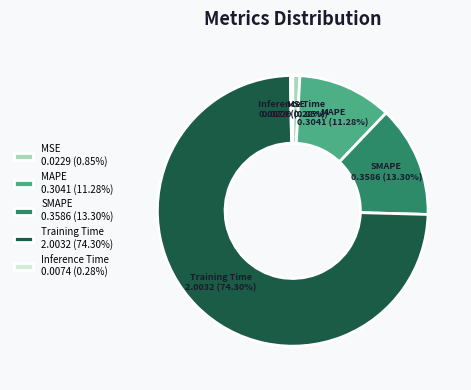

To the nearest percent, what is the average slice percentage?

20%